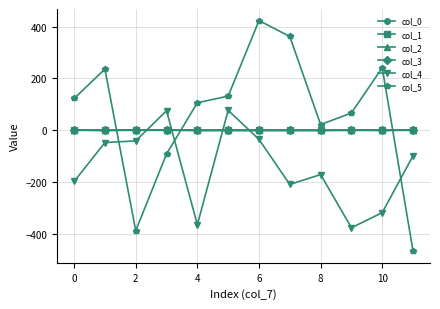

How many lines are shown in the chart?

6